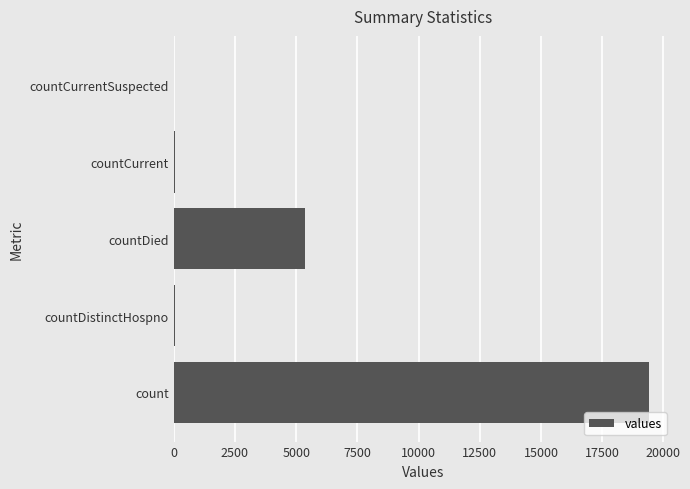

What is the sum of all values?

24875